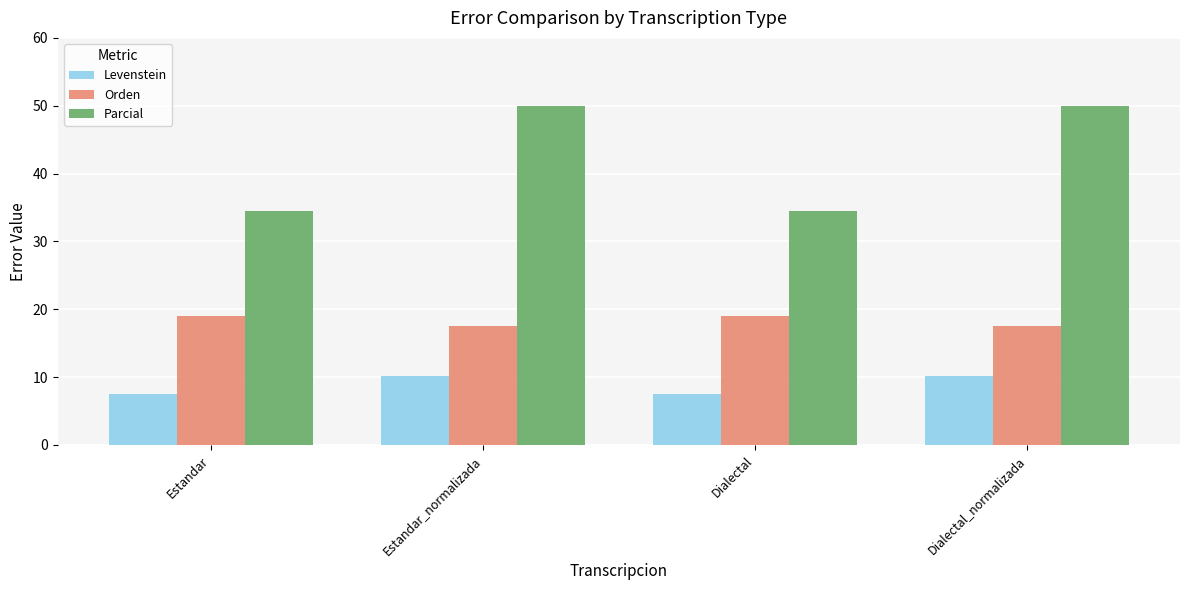

What are all the series names shown in the legend?

Levenstein, Orden, Parcial